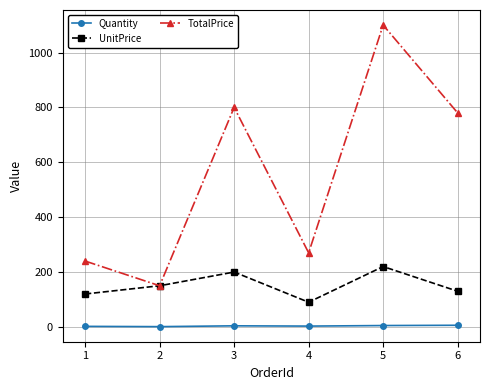

Is the value of Quantity at 2 greater than the value of UnitPrice at 1?

No